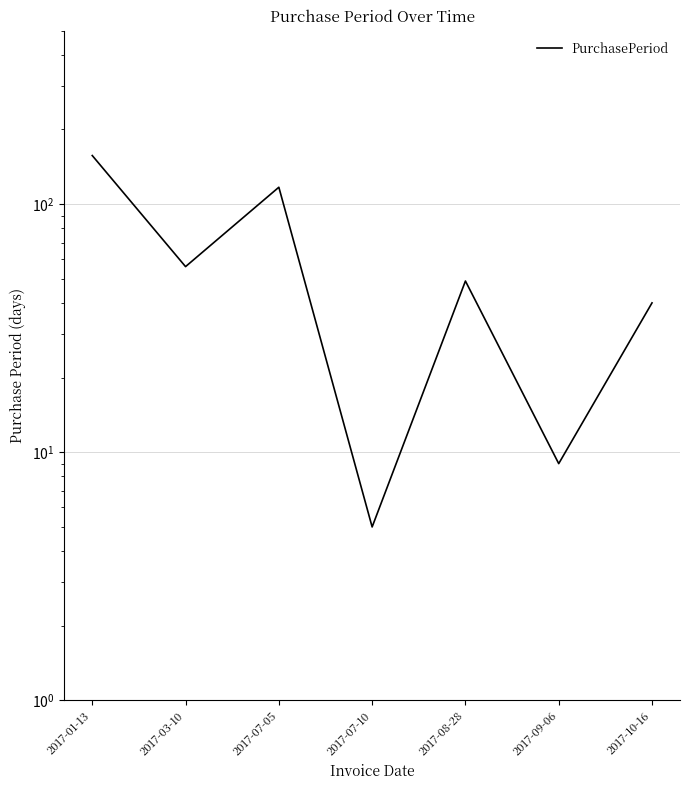

True or false: the data shows 40 at 2017-10-16.

True